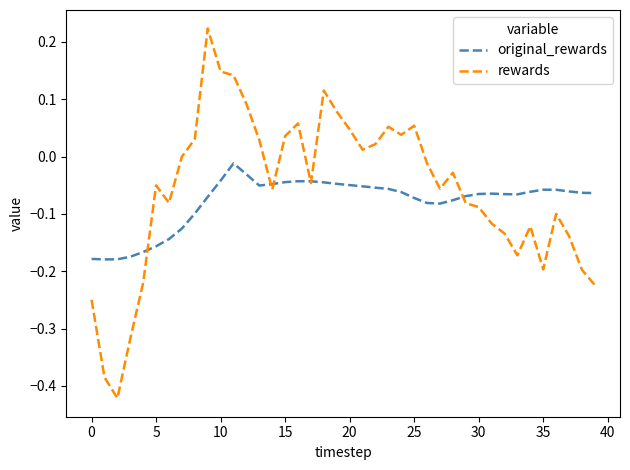

Which series has the widest spread of values?

rewards